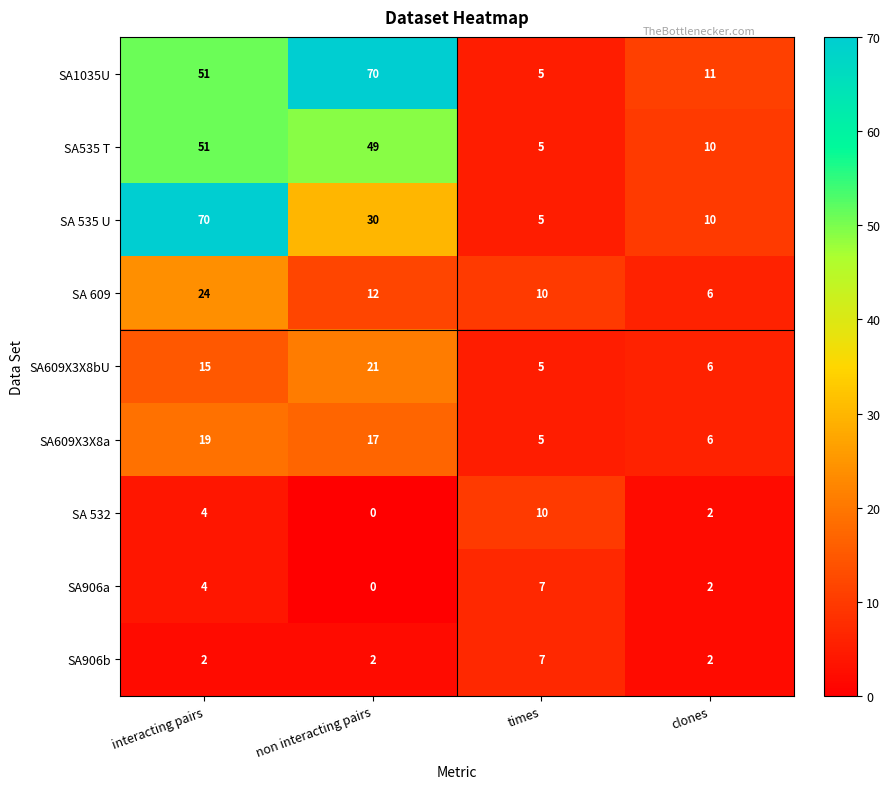

At which category is the sum across all series the highest?

interacting pairs